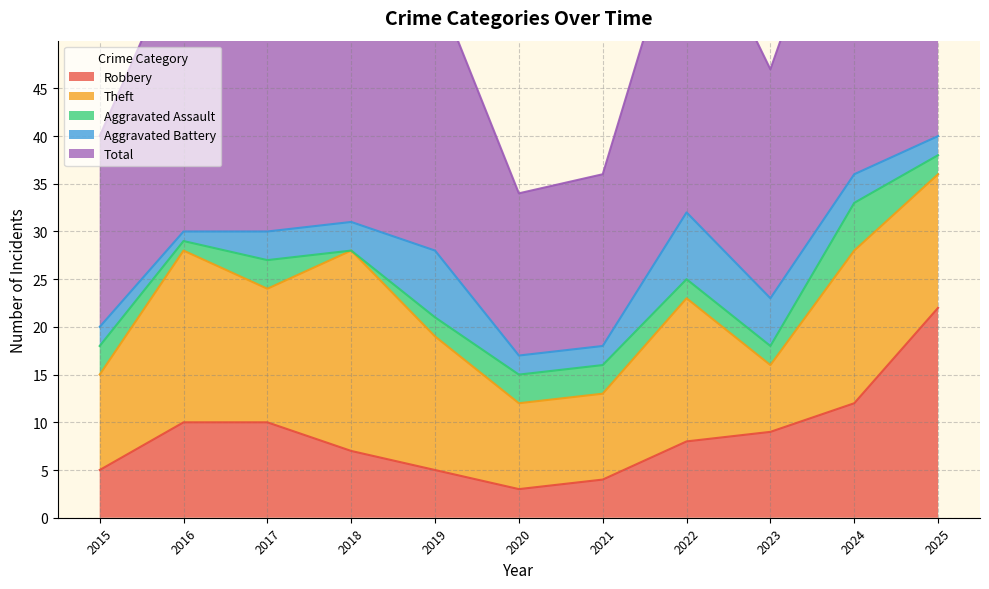

What is the difference between the maximum and minimum values in the Theft series?

14